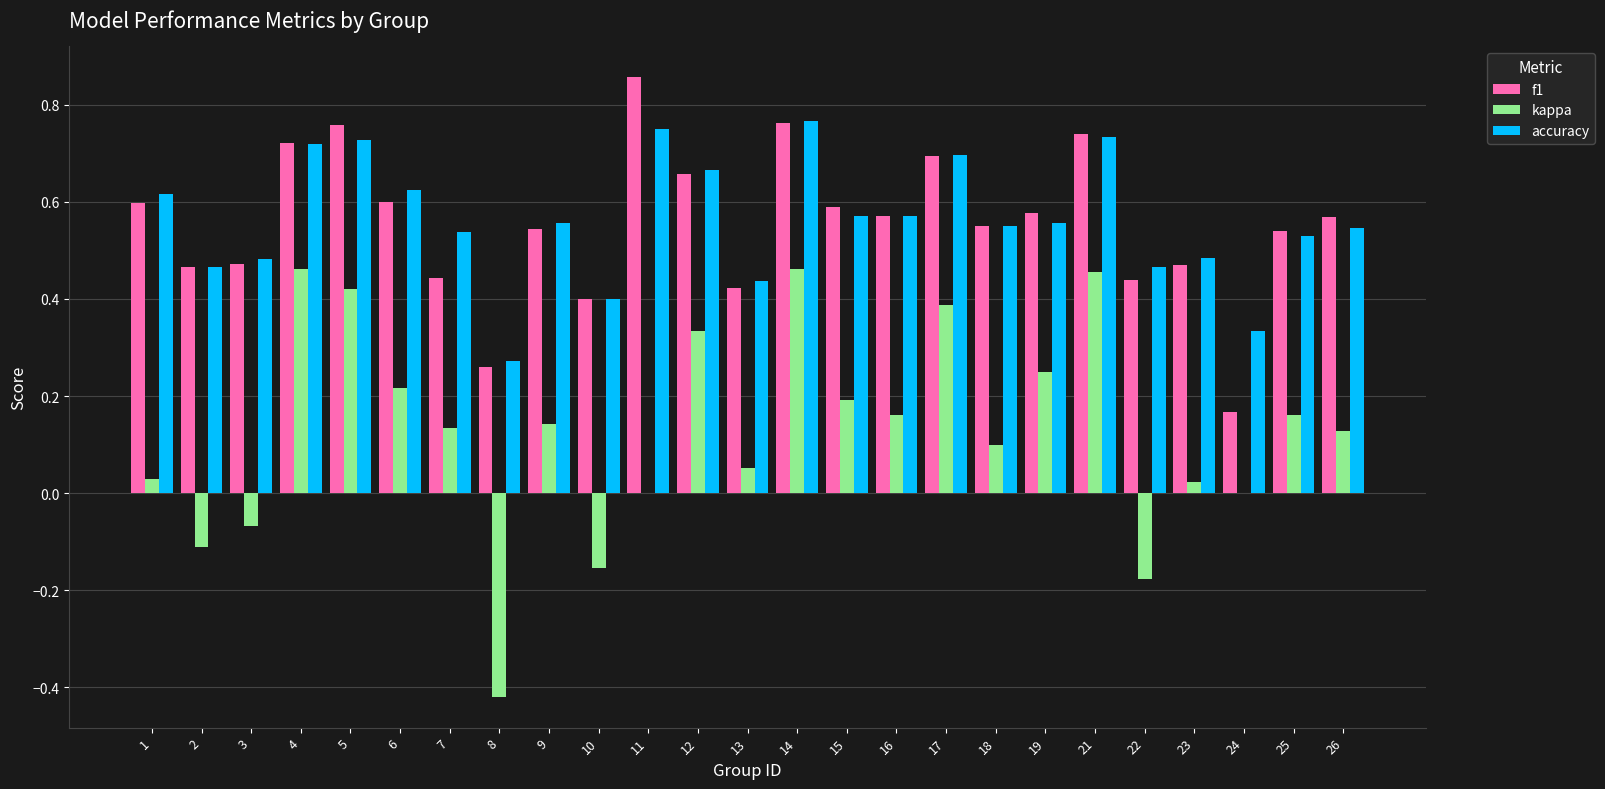

Is it true that kappa equals -0.4 at 24?

False